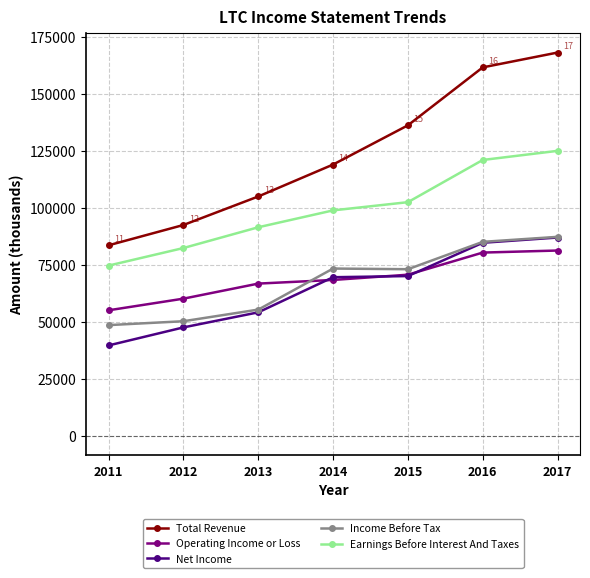

True or false: Operating Income or Loss and Earnings Before Interest And Taxes cross at least once.

False